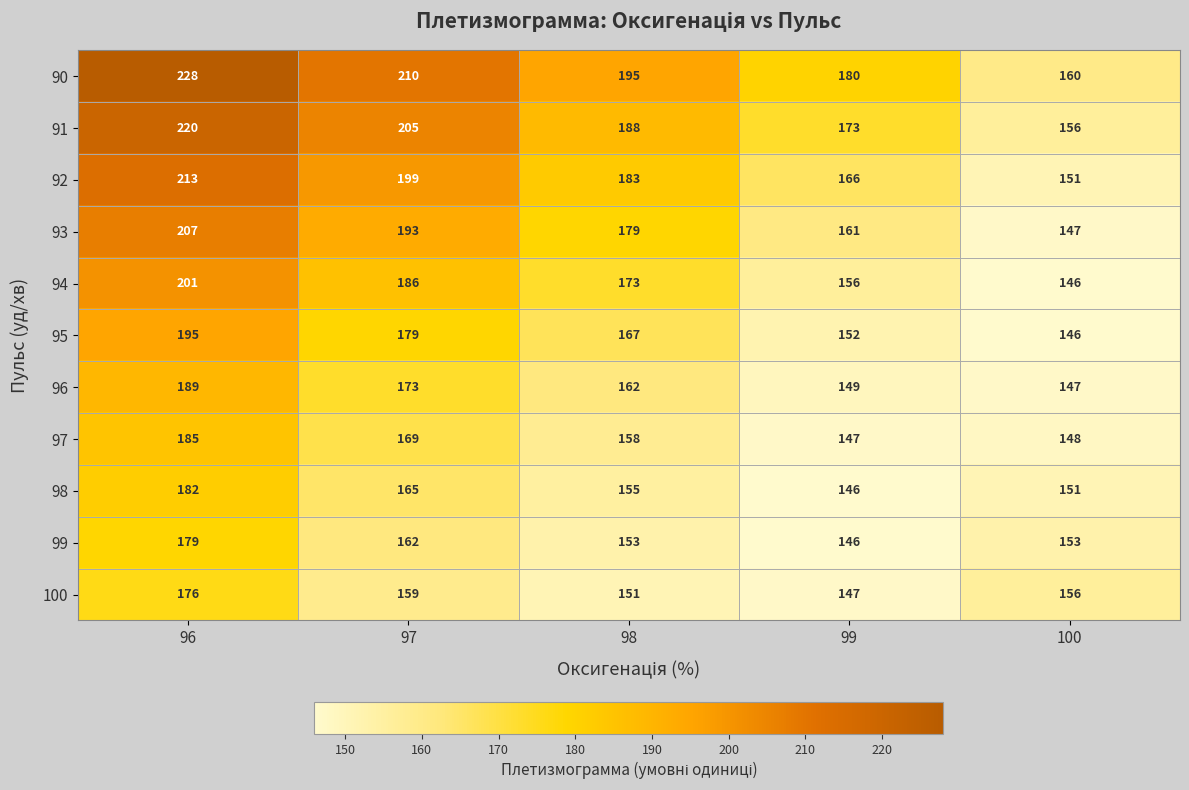

What is the minimum value shown in the chart?

146